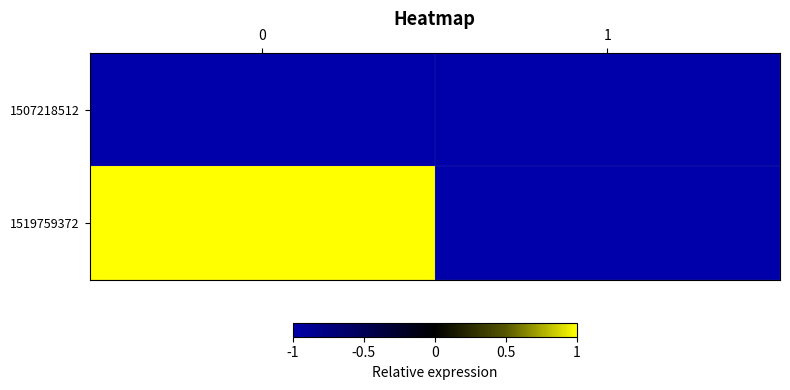

What is the difference between the highest and lowest values at 0?

2